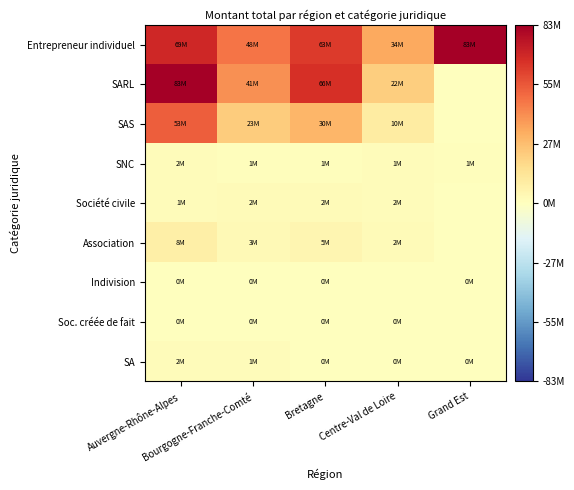

Count the number of categories in the chart.

5